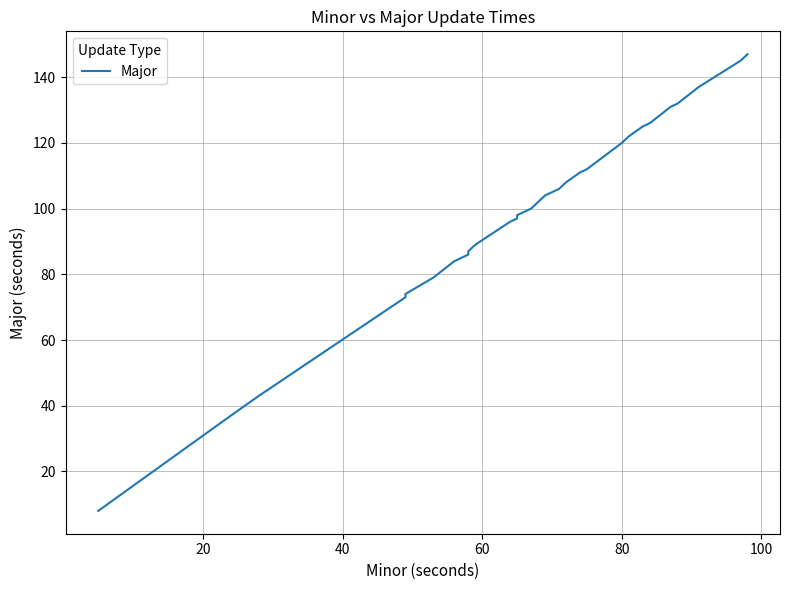

Count the number of categories in the chart.

40